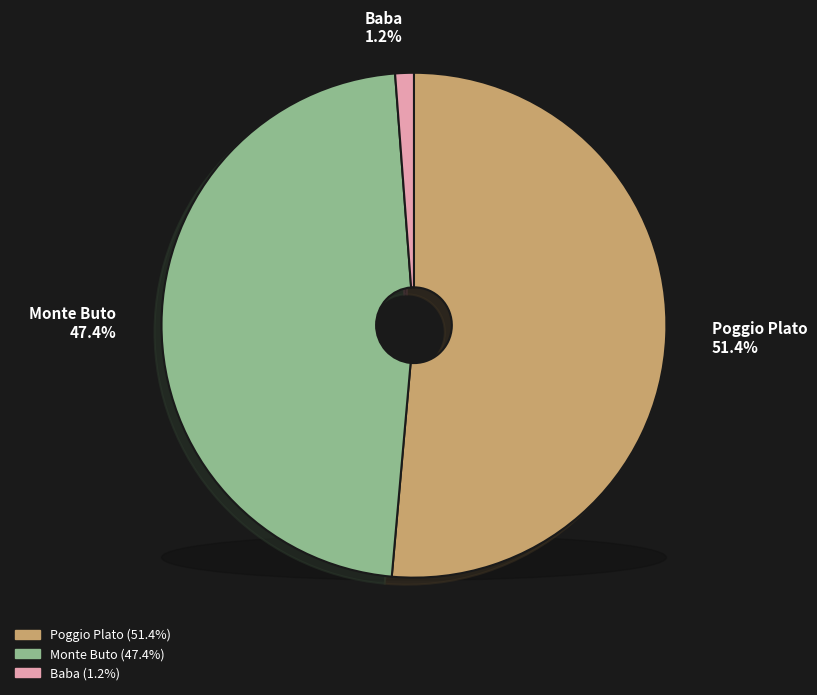

What is the smallest slice in the pie chart?

Baba